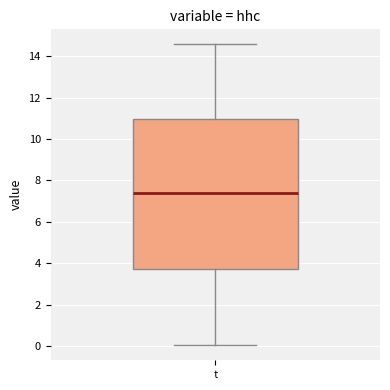

Read this box plot against the y-axis: the position of the median line, the range covered by the box, and the ends of both whiskers. The values are not printed on the chart, so give them approximately, as read against the axis.

median 7.4, box 3.8 to 11.0, whiskers 0.0 to 14.6